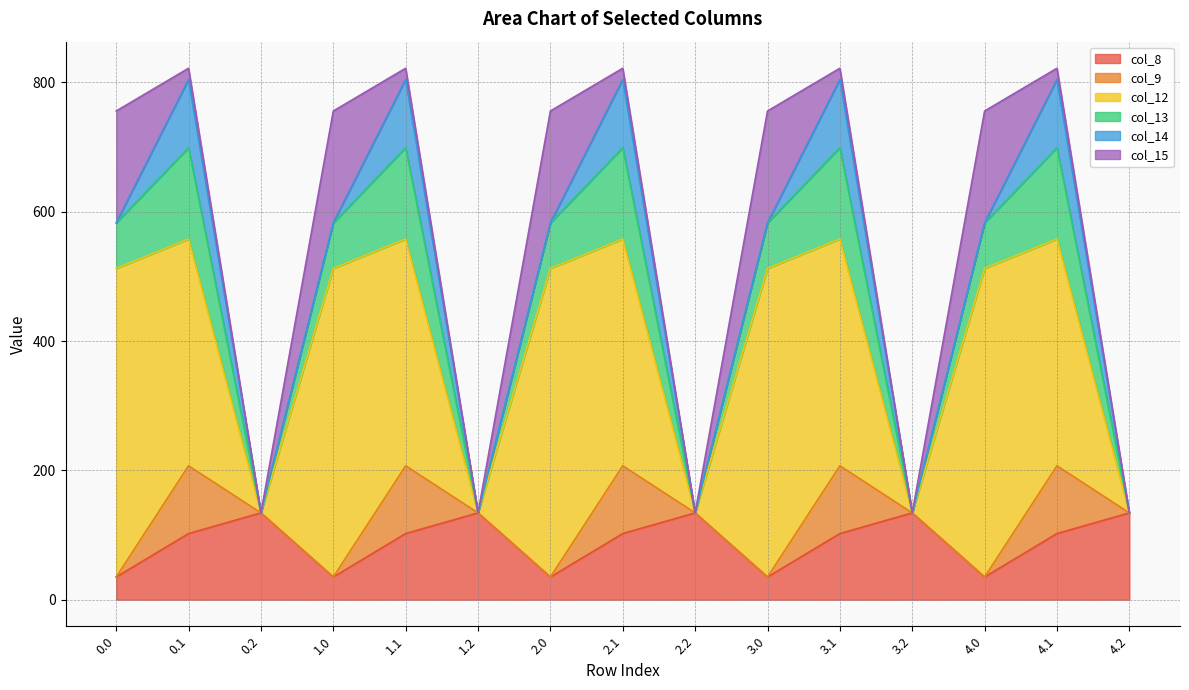

Which series has the largest total across all categories?

col_12